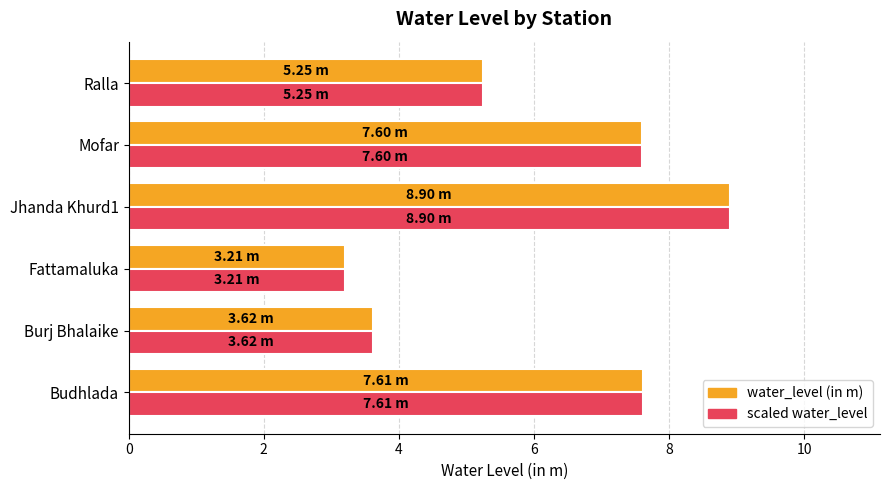

What is the sum of all water_level (in m) values?

36.2